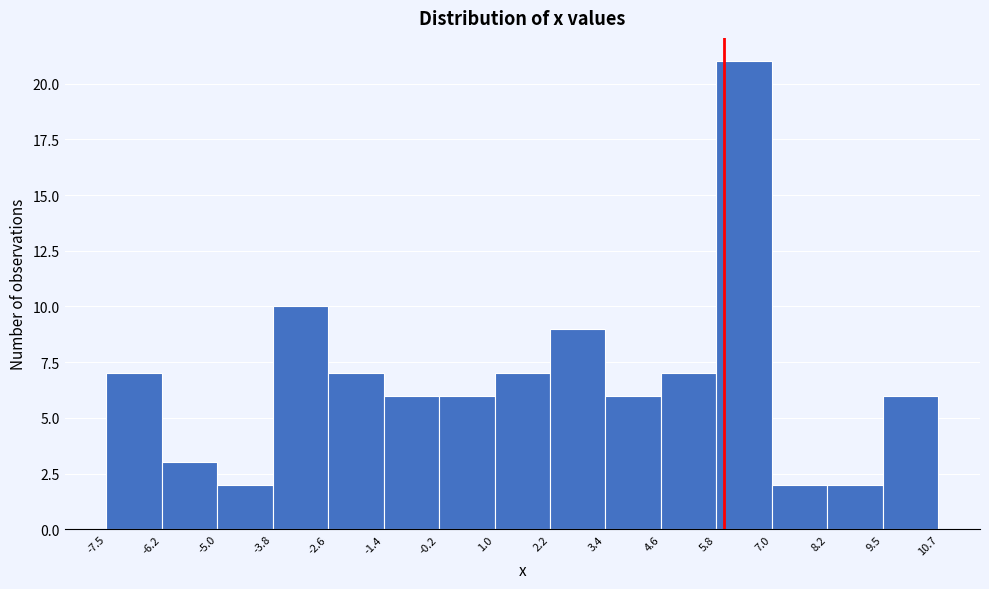

What is the height of the bar covering 2.2 to 3.4 on the x-axis? The values are not printed on the chart, so give them approximately, as read against the axis.

9